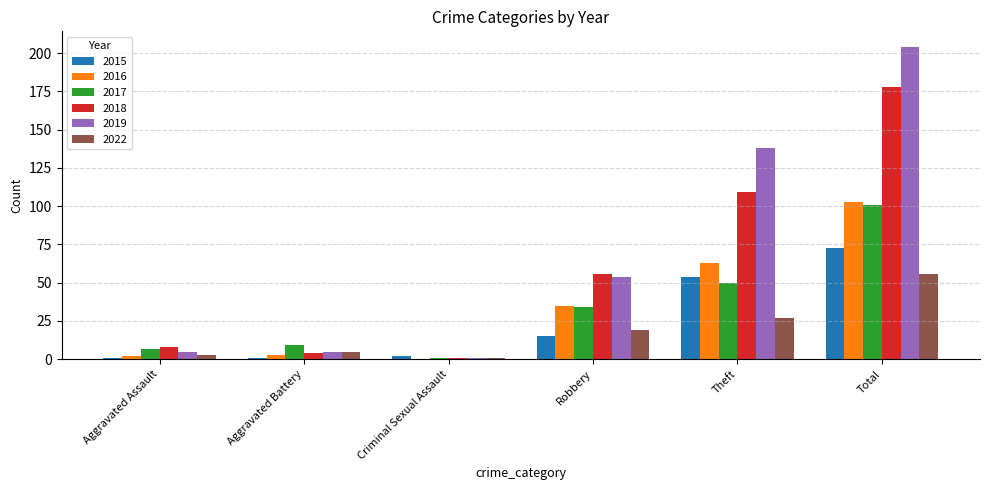

What are all the series names shown in the legend?

2015, 2016, 2017, 2018, 2019, 2022